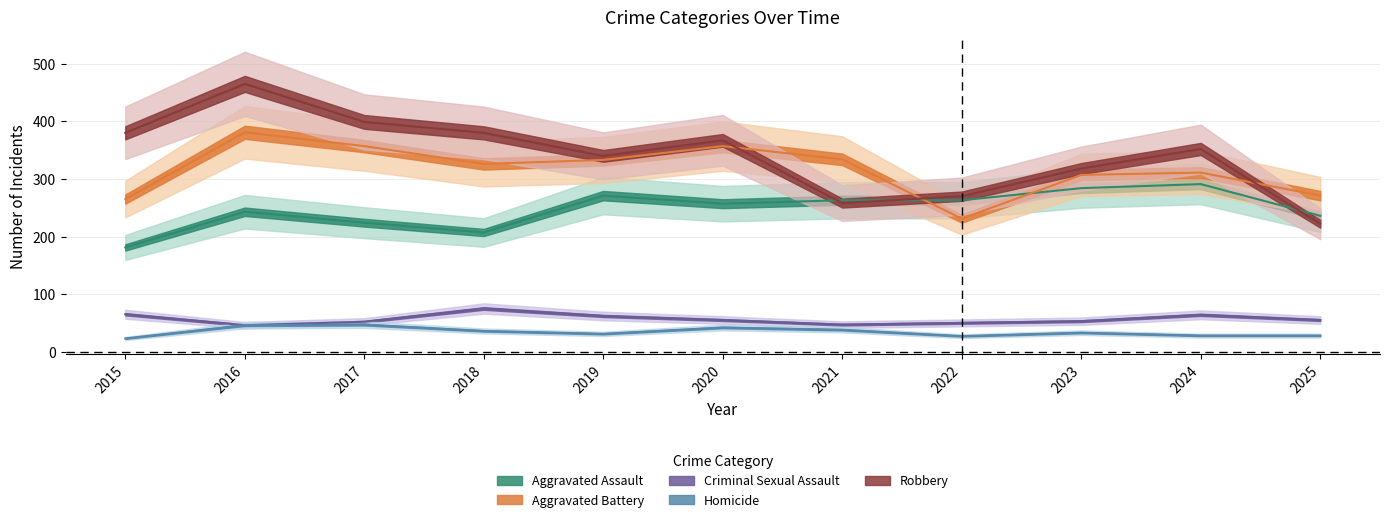

Reading left to right, extract all data points from this chart.

Aggravated Assault: 2015=181	2016=243	2017=224	2018=207	2019=271	2020=257	2021=263	2022=263	2023=284	2024=291	2025=236
Aggravated Battery: 2015=265	2016=381	2017=357	2018=326	2019=333	2020=357	2021=334	2022=231	2023=307	2024=311	2025=271
Criminal Sexual Assault: 2015=65	2016=46	2017=52	2018=75	2019=62	2020=55	2021=47	2022=50	2023=53	2024=64	2025=55
Homicide: 2015=23	2016=46	2017=47	2018=36	2019=31	2020=42	2021=38	2022=27	2023=33	2024=28	2025=28
Robbery: 2015=380	2016=465	2017=399	2018=380	2019=340	2020=367	2021=258	2022=270	2023=318	2024=352	2025=222